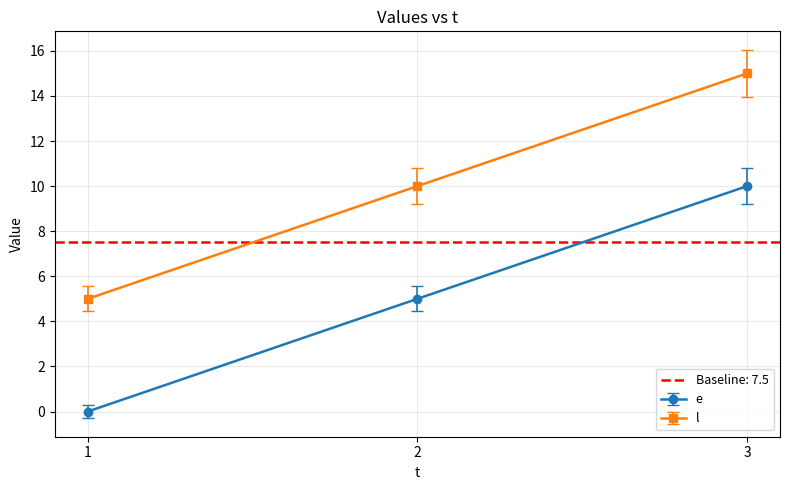

Is it true that e equals 2.4 at 2?

False